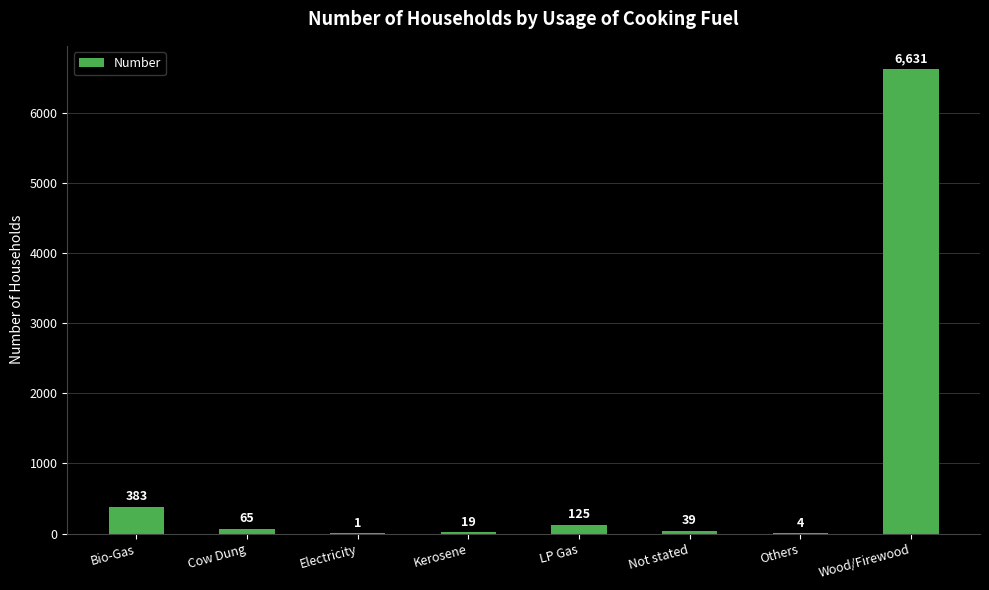

Where does the data first go above 65?

Bio-Gas